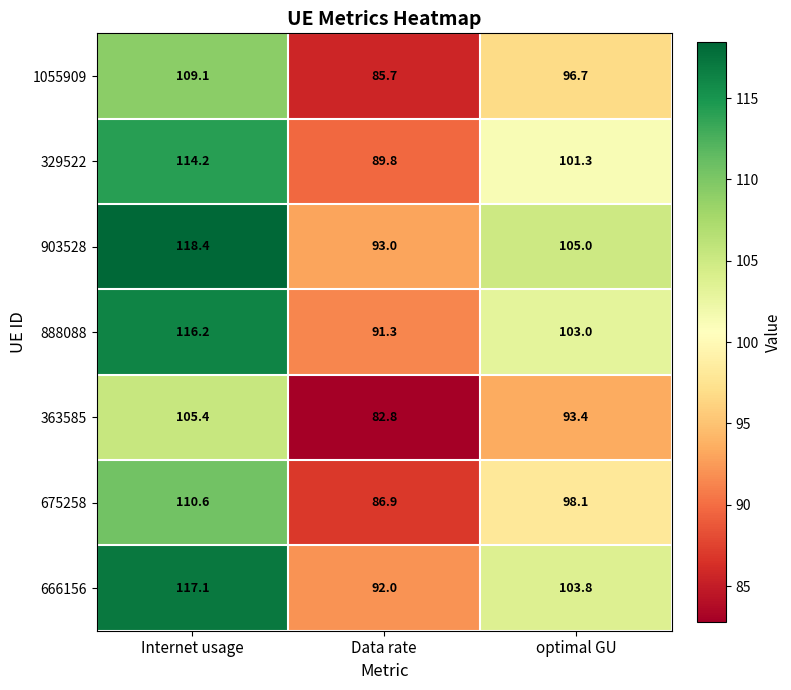

What is the smallest value displayed?

82.8